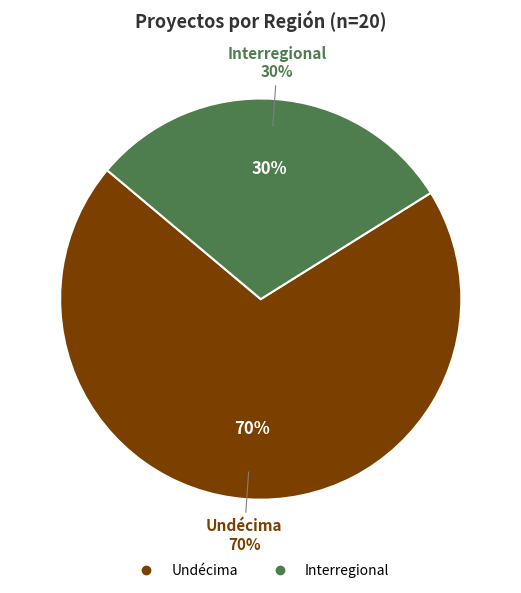

What is the largest slice in the pie chart?

Undécima